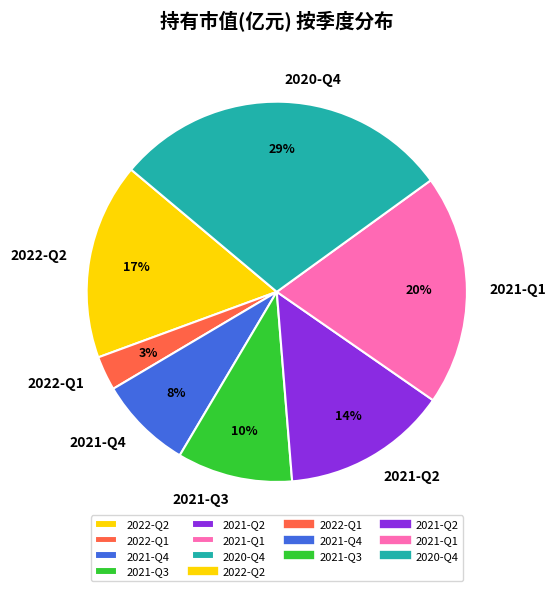

How many slices are in this pie chart?

7